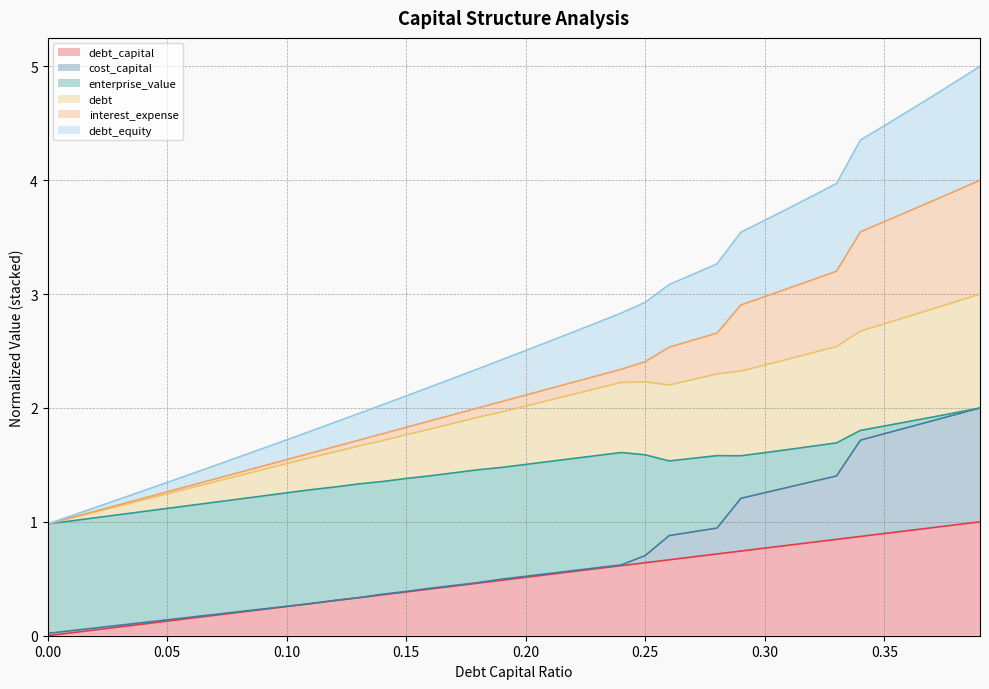

Where does the debt_equity series first go above 2?

0.14